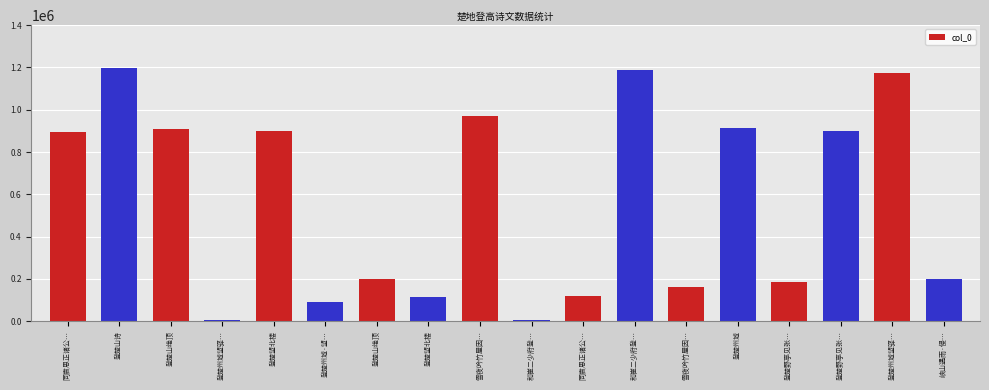

Which label corresponds to the smallest value in the chart?

登楚州城望驿路十余里山村竹林相次交映